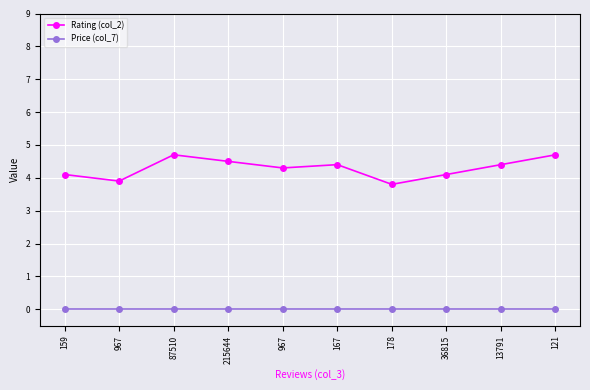

How many data points in Rating (col_2) are less than 4?

2